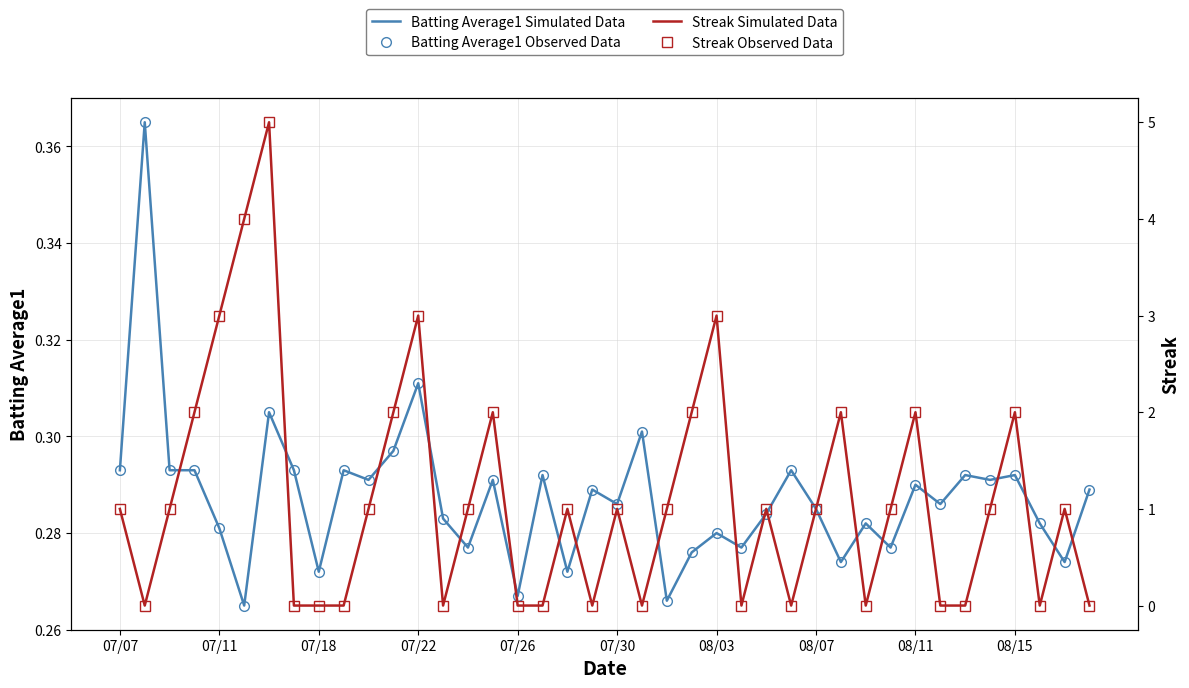

What is the sum of the Batting Average1 Simulated Data values at 22 and 32?

0.6